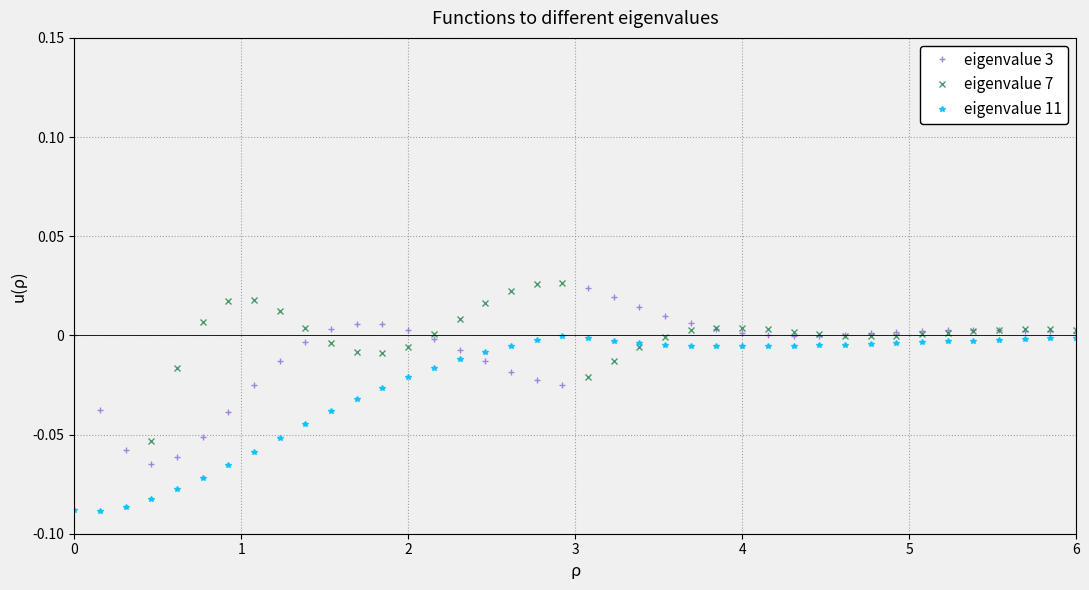

How many times do eigenvalue 11 and eigenvalue 3 cross each other?

2